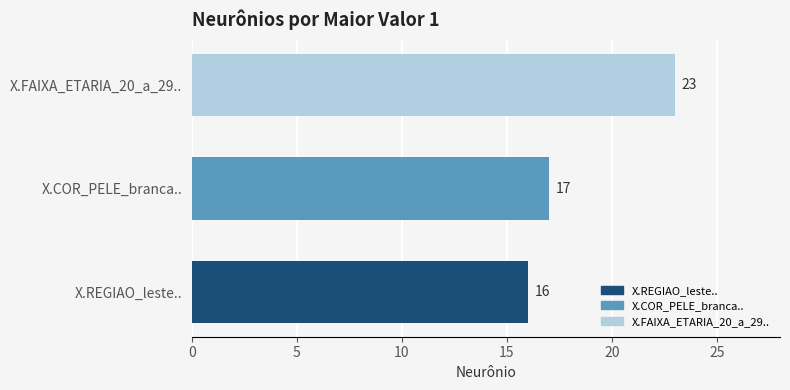

Where is the data nearest to the value 19?

X.COR_PELE_branca..